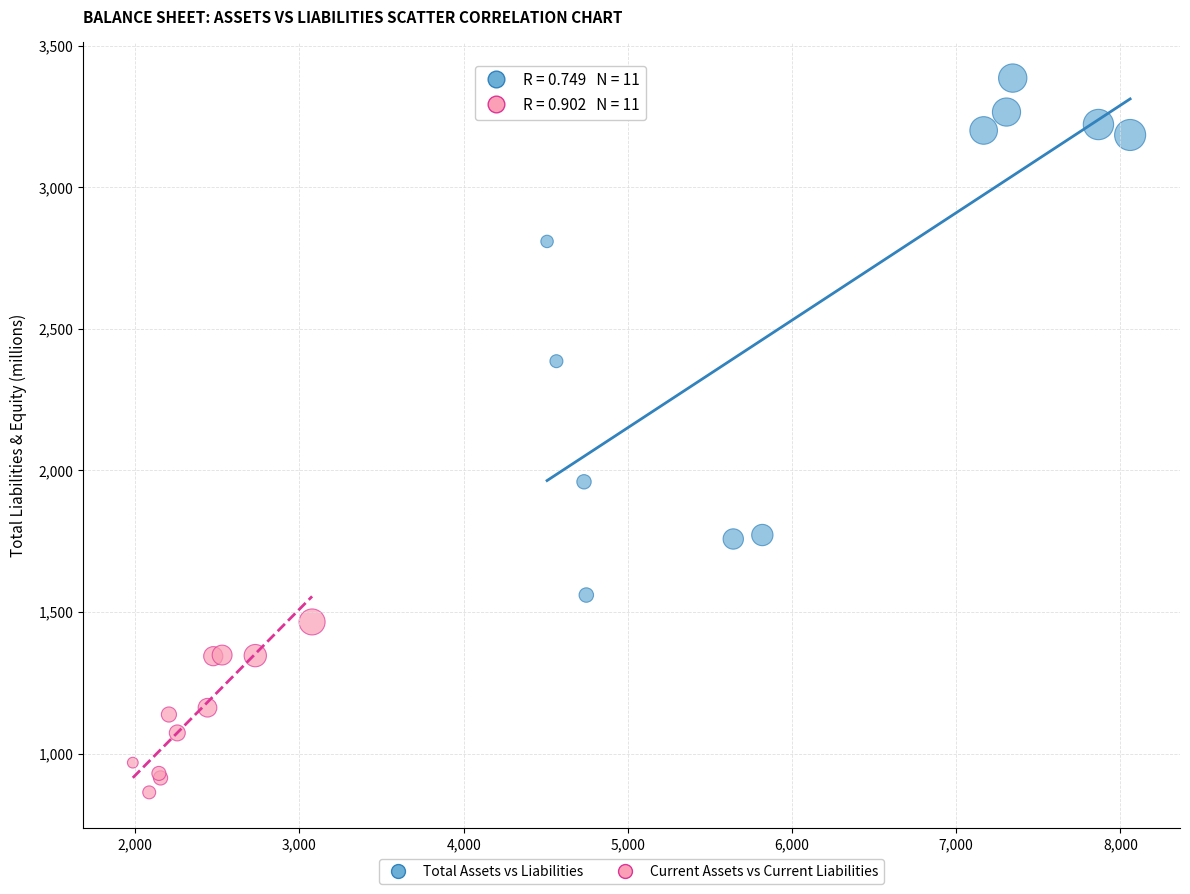

Which series reaches the maximum Y coordinate?

Total Assets vs Liabilities